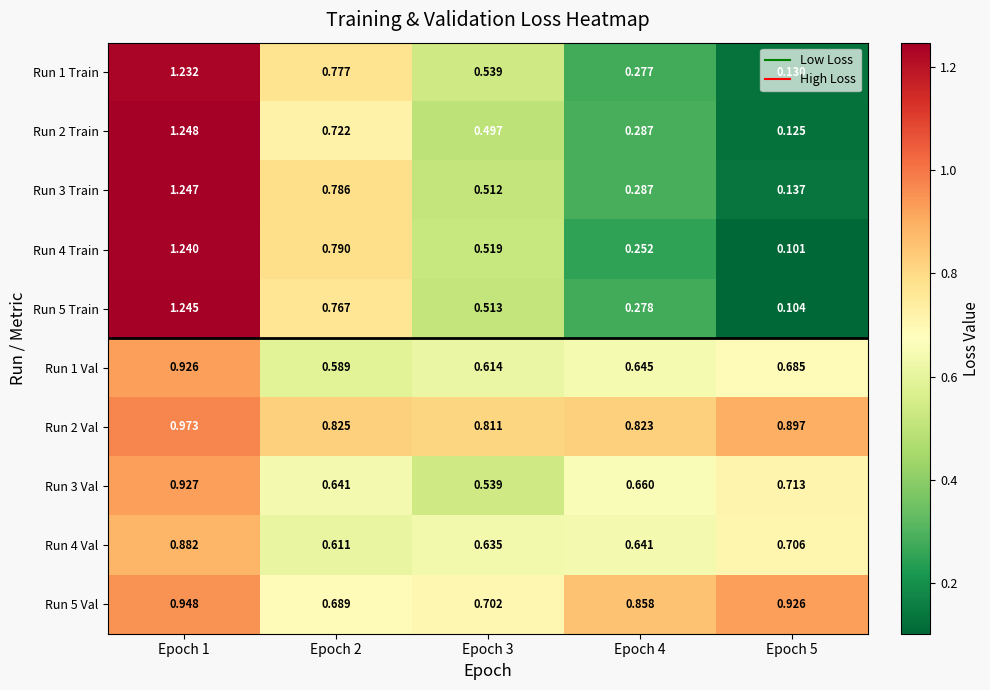

What is the total value across all series at Epoch 5?

4.5